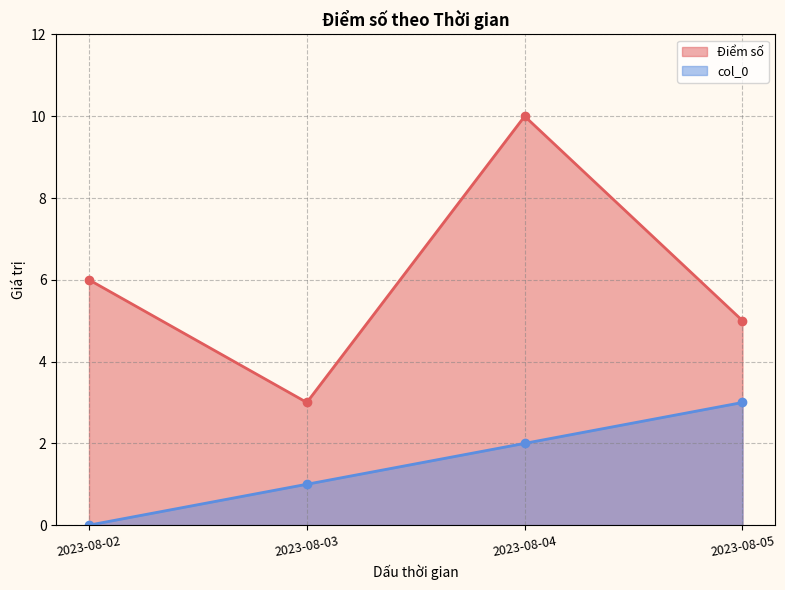

What is the sum of all col_0 values?

6